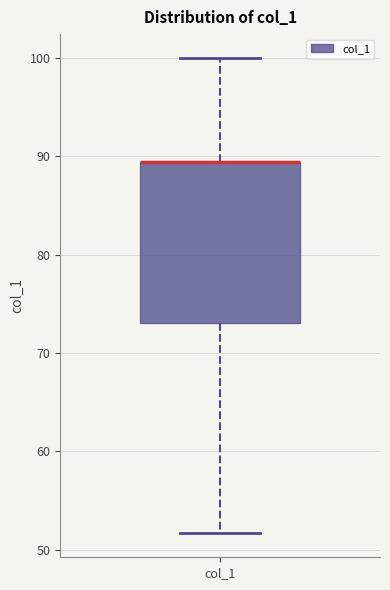

Read this box plot against the y-axis: the position of the median line, the range covered by the box, and the ends of both whiskers. The values are not printed on the chart, so give them approximately, as read against the axis.

median 89 (drawn on the box's upper edge), box 73 to 89, whiskers 52 to 100